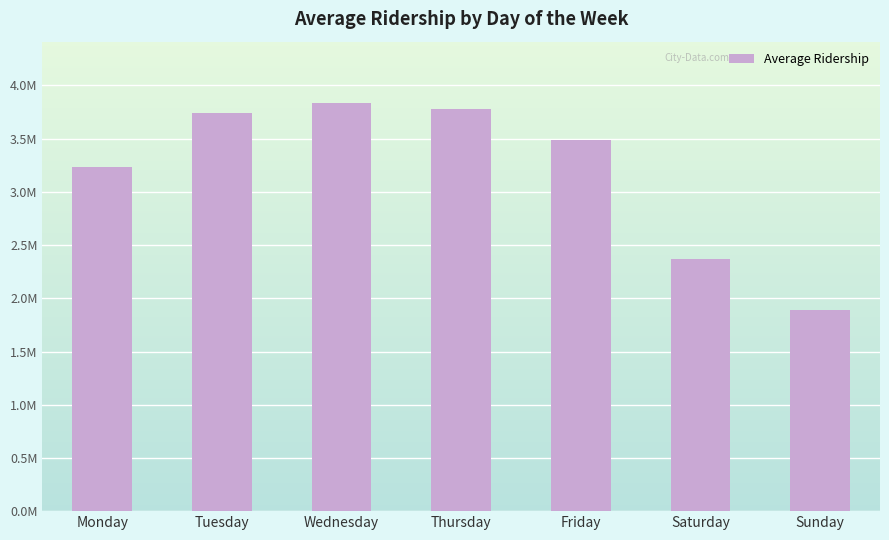

Which has a higher value, Sunday or Monday?

Monday